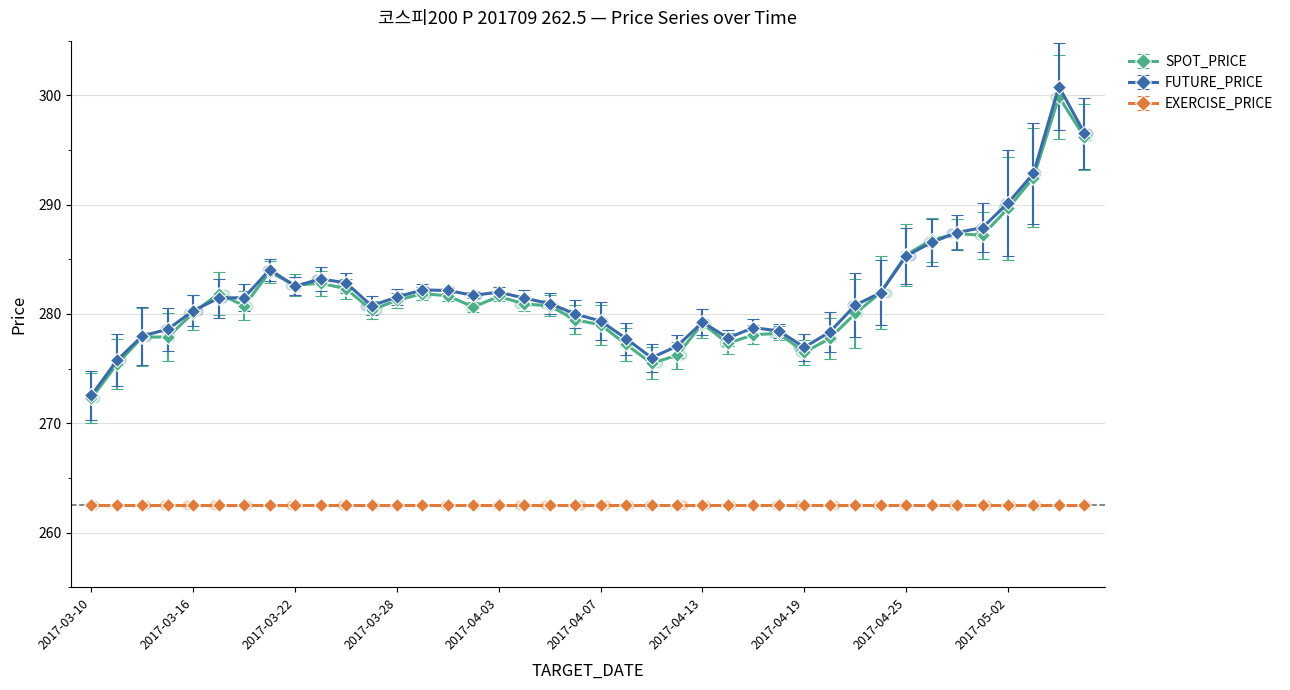

Which series reaches the maximum Y coordinate?

FUTURE_PRICE